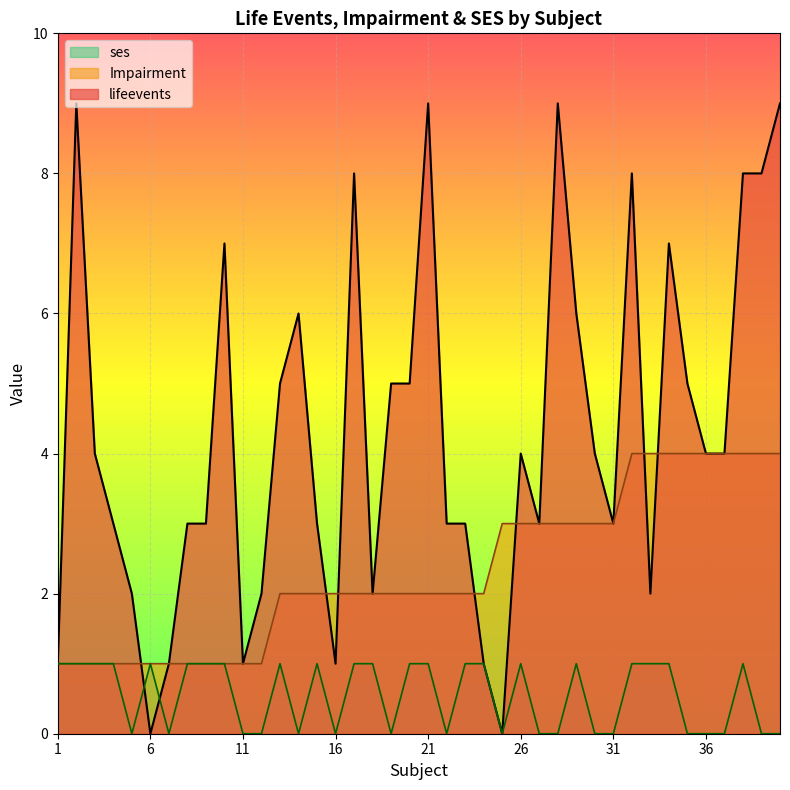

Reading left to right, list all the values displayed in this chart.

lifeevents: 1	9	4	3	2	0	1	3	3	7	1	2	5	6	3	1	8	2	5	5	9	3	3	1	0	4	3	9	6	4	3	8	2	7	5	4	4	8	8	9
Impairment: 1	1	1	1	1	1	1	1	1	1	1	1	2	2	2	2	2	2	2	2	2	2	2	2	3	3	3	3	3	3	3	4	4	4	4	4	4	4	4	4
ses: 1	1	1	1	0	1	0	1	1	1	0	0	1	0	1	0	1	1	0	1	1	0	1	1	0	1	0	0	1	0	0	1	1	1	0	0	0	1	0	0